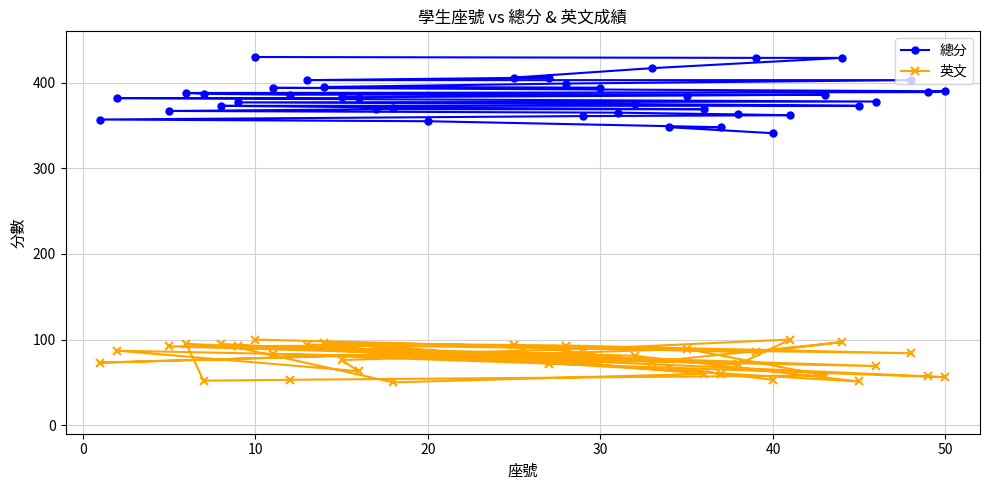

What is the difference between the maximum and minimum values in the 英文 series?

50